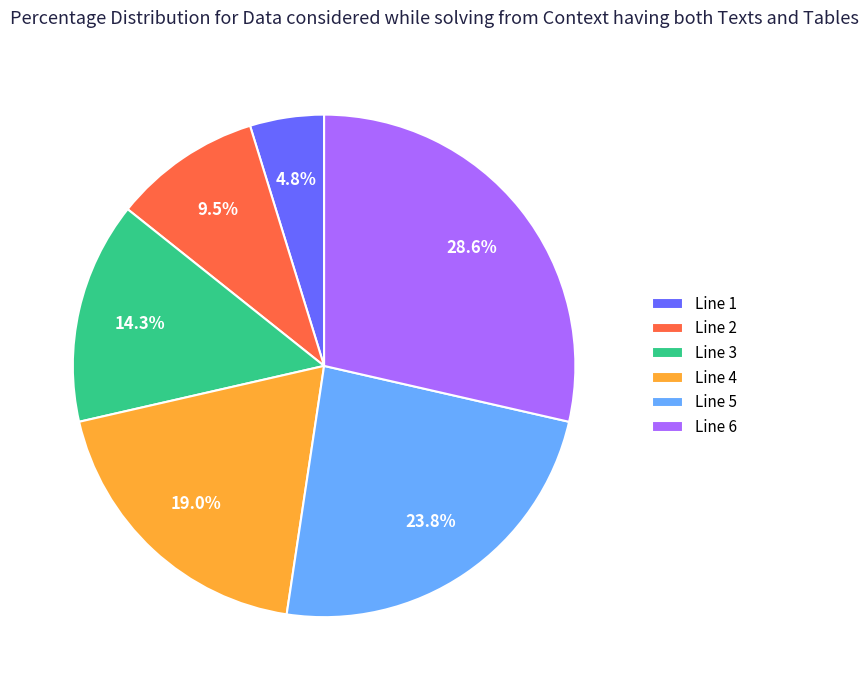

How many slices are in this pie chart?

6